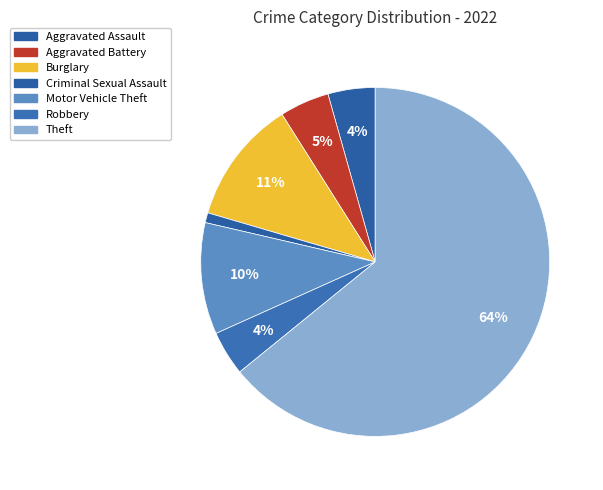

Does any single category account for the majority?

Yes